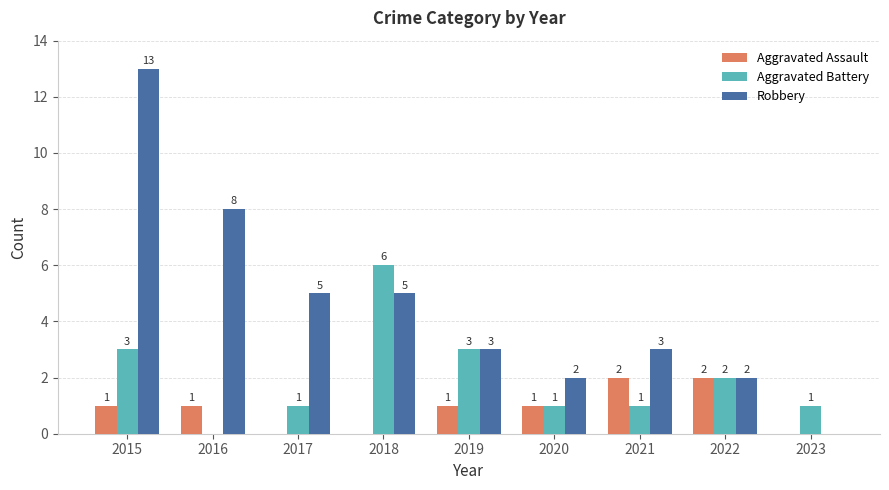

Which category has the highest value in the Robbery series?

2015